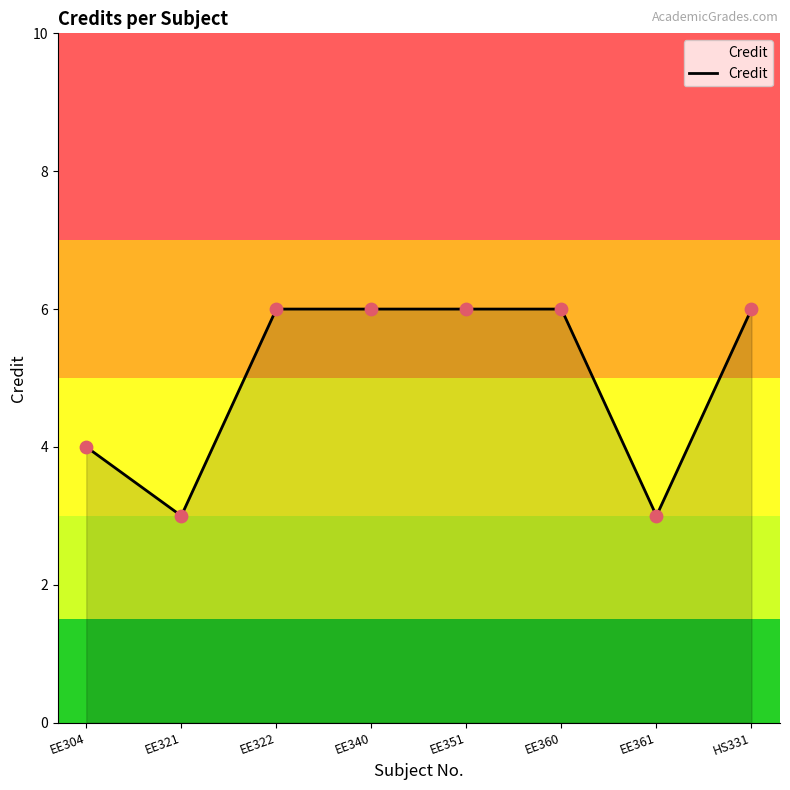

What is the change in value from EE304 to EE321?

-1